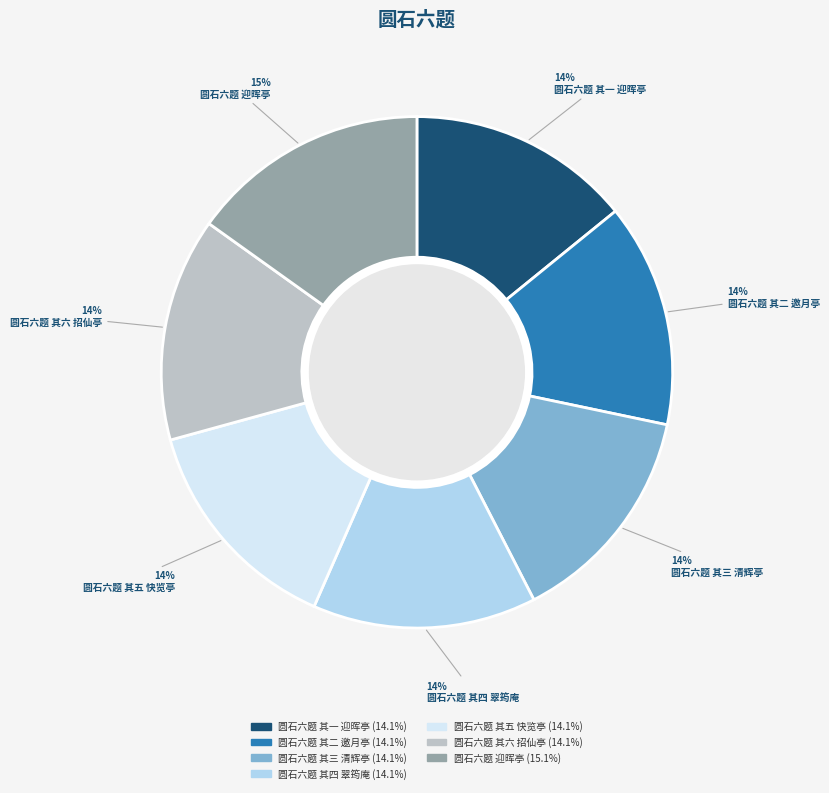

Count the number of slices in the pie.

7